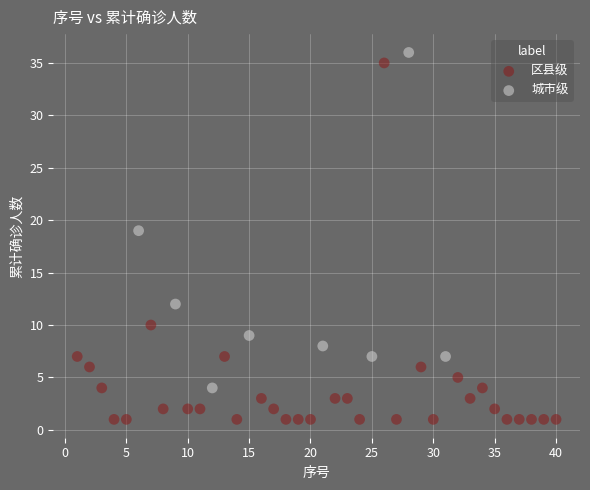

What are all the series names shown in the legend?

区县级, 城市级